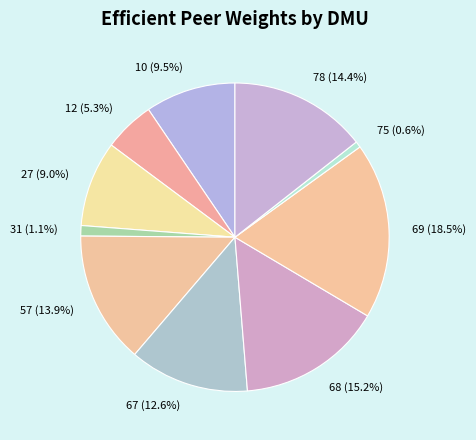

The 67 slice represents 19% of the pie. True or false?

False